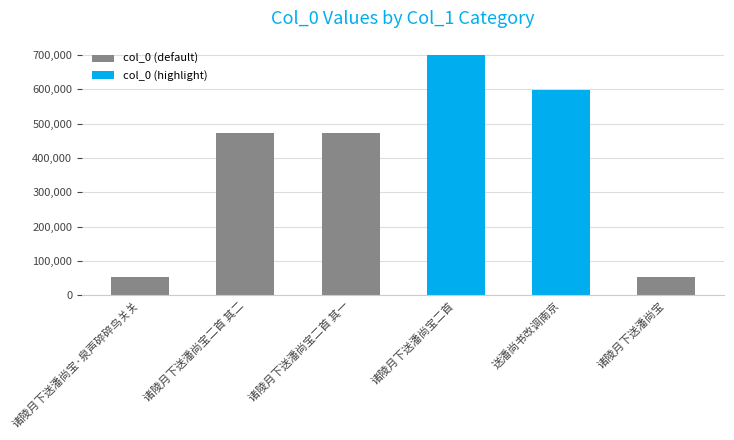

List the labels in order of value, largest first.

诸陵月下送潘尚宝二首, 送潘尚书改调南京, 诸陵月下送潘尚宝二首 其二, 诸陵月下送潘尚宝二首 其一, 诸陵月下送潘尚宝·泉声碎碎鸟关关, 诸陵月下送潘尚宝